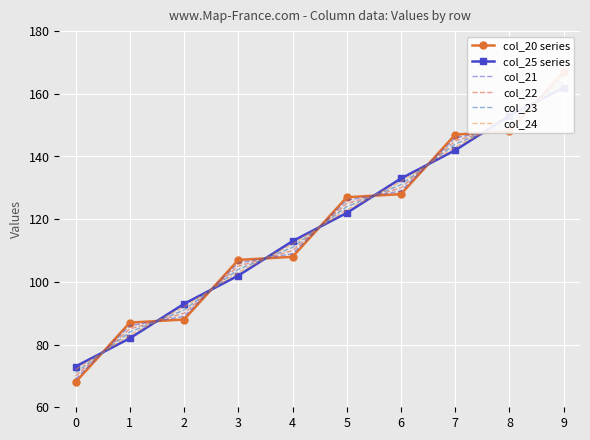

How many series are shown in this chart?

6